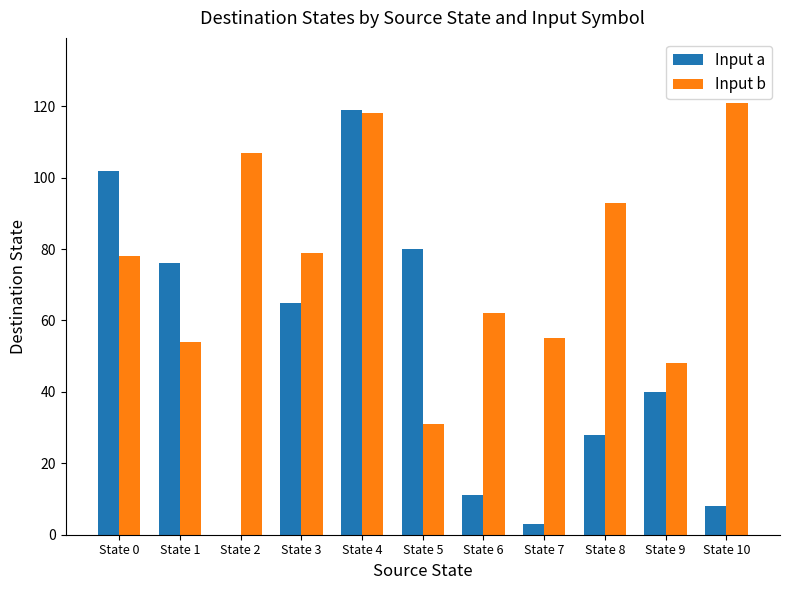

What is the spread (max minus min) of values at State 8?

65